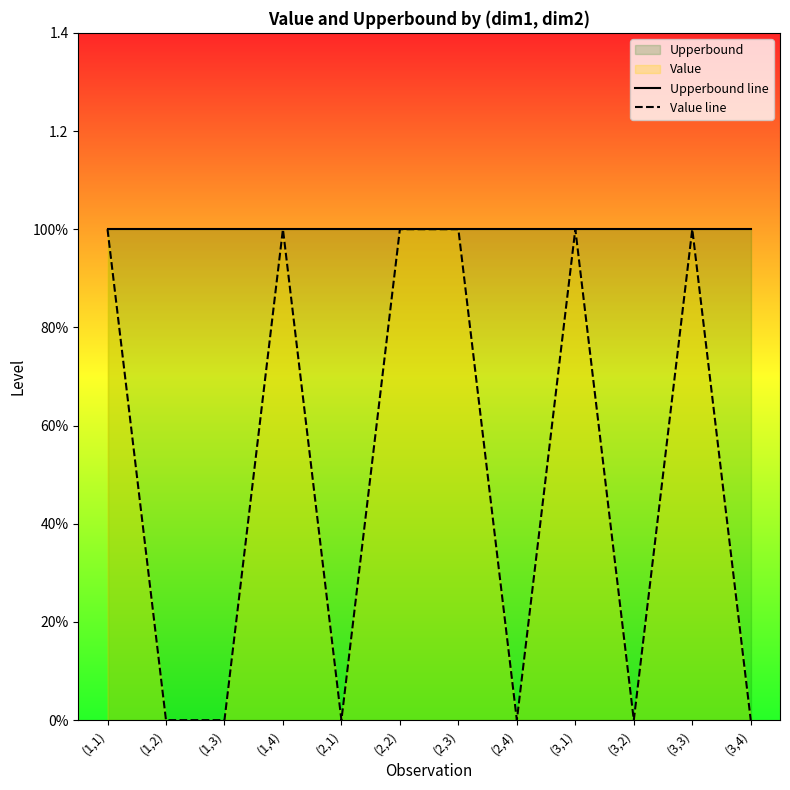

Rank the series at (1,2) from lowest to highest value.

Value line, Upperbound line